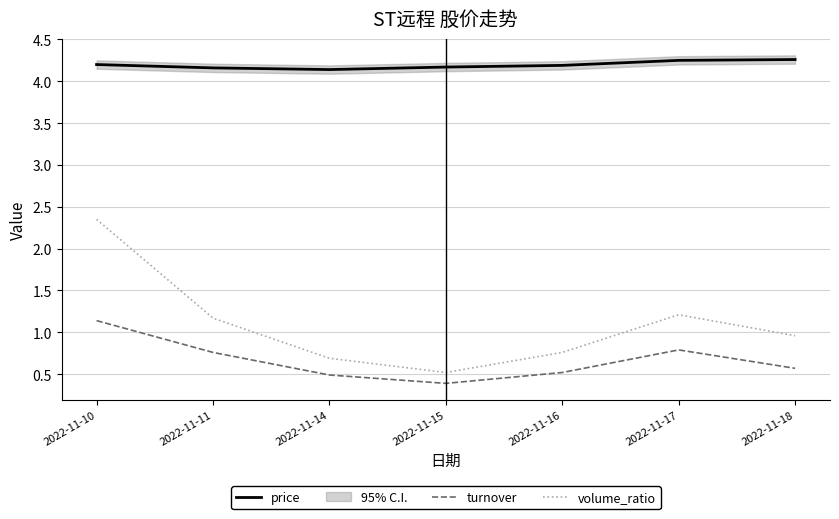

Is it true that volume_ratio equals 0.7 at 2022-11-18?

False